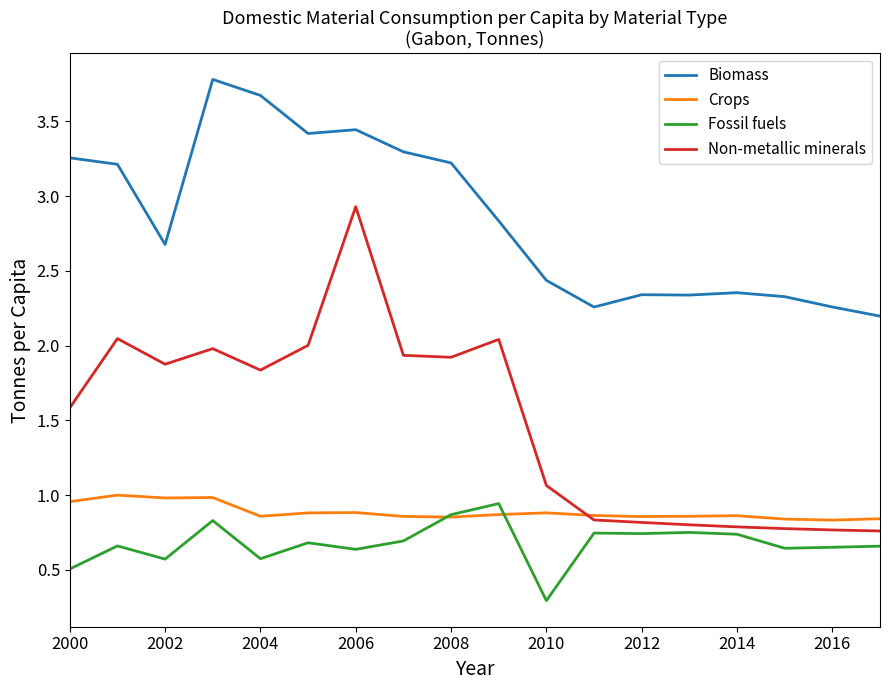

What is the sum of all Non-metallic minerals values?

26.8